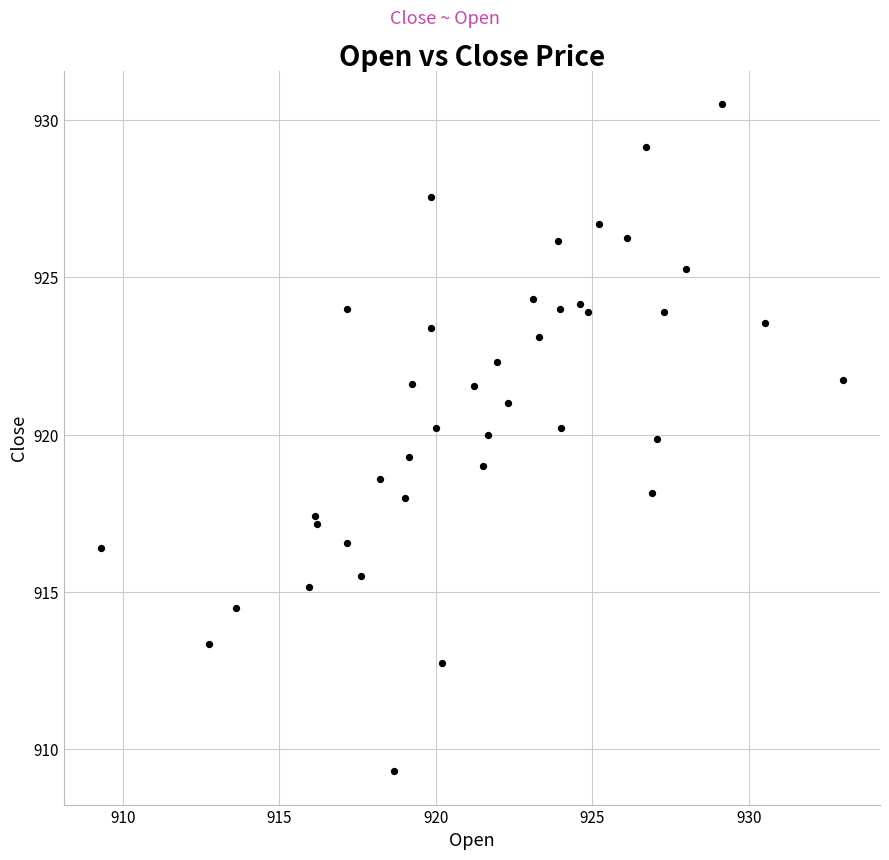

What is the range of X values (max minus min)?

23.7